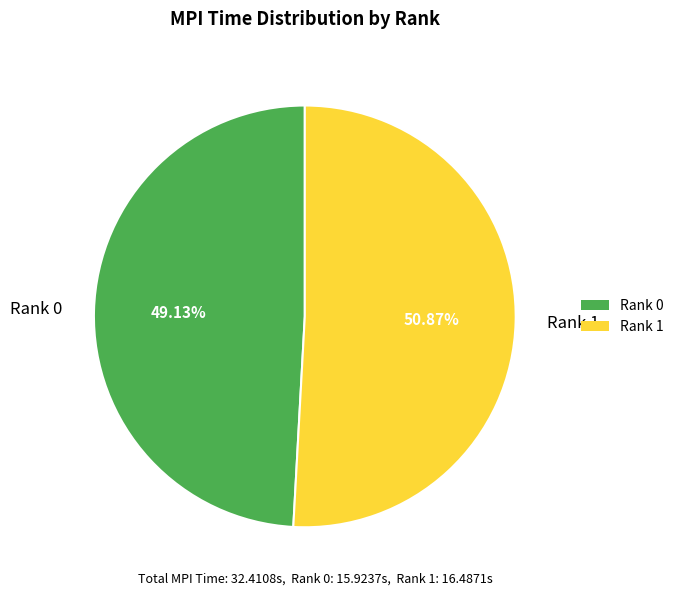

Do Rank 1 and Rank 0 together represent more than half of the pie?

Yes